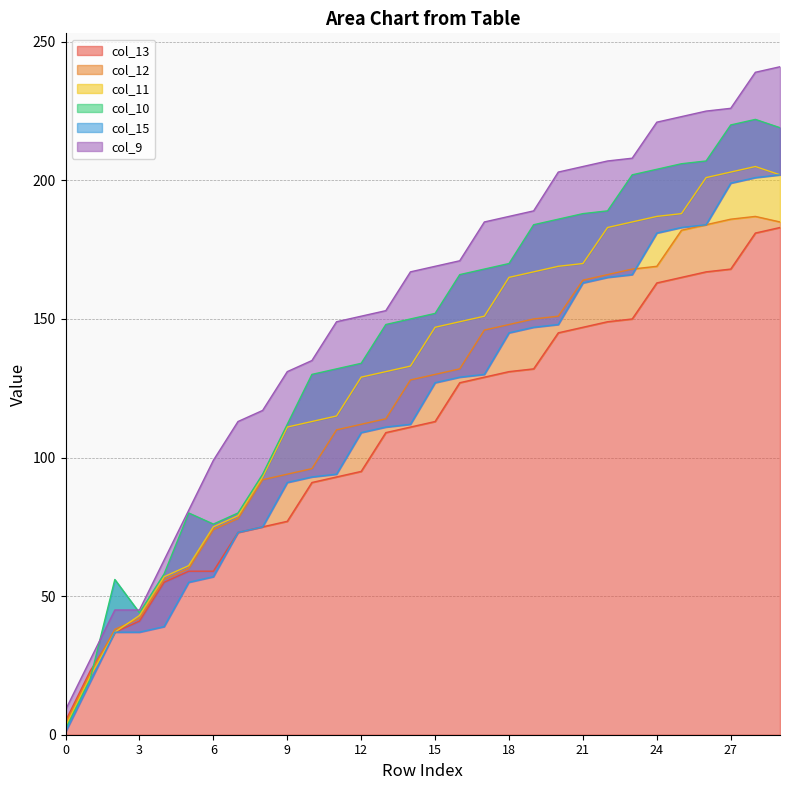

At which label is col_15 closest to 101?

11